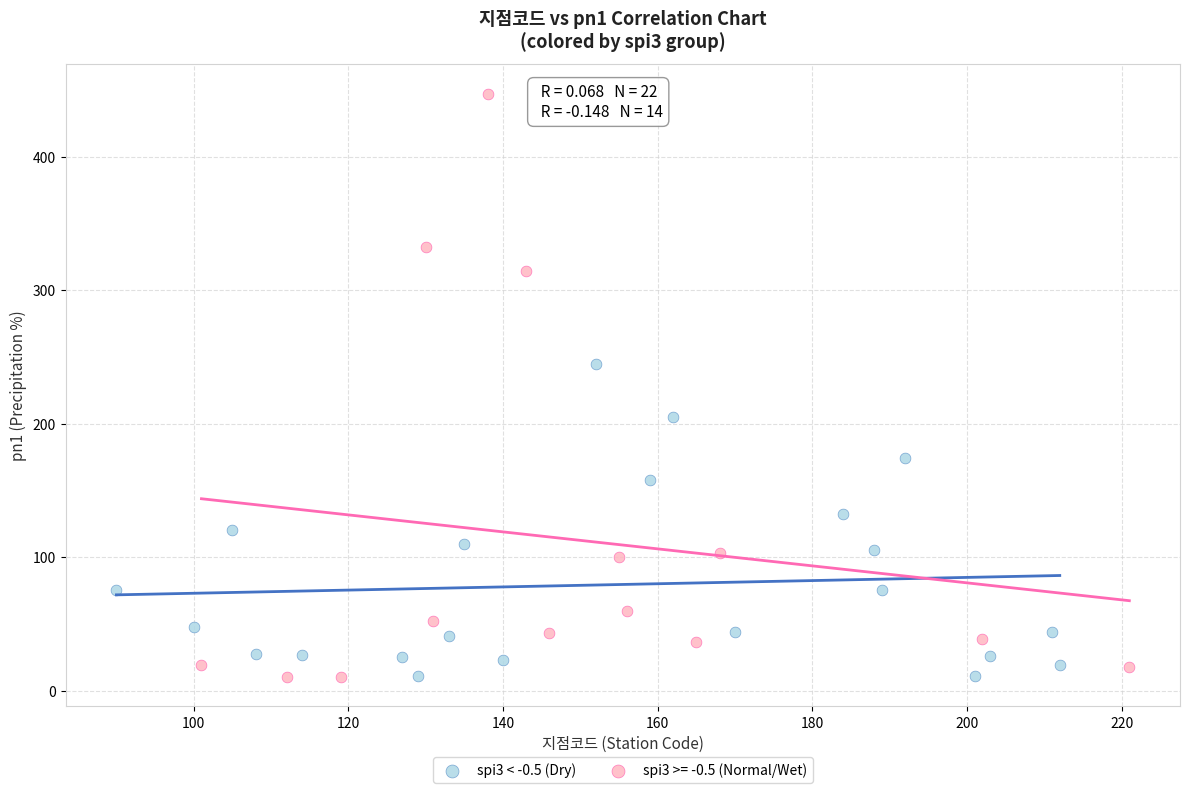

Which series contains the highest Y value?

spi3 >= -0.5 (Normal/Wet)